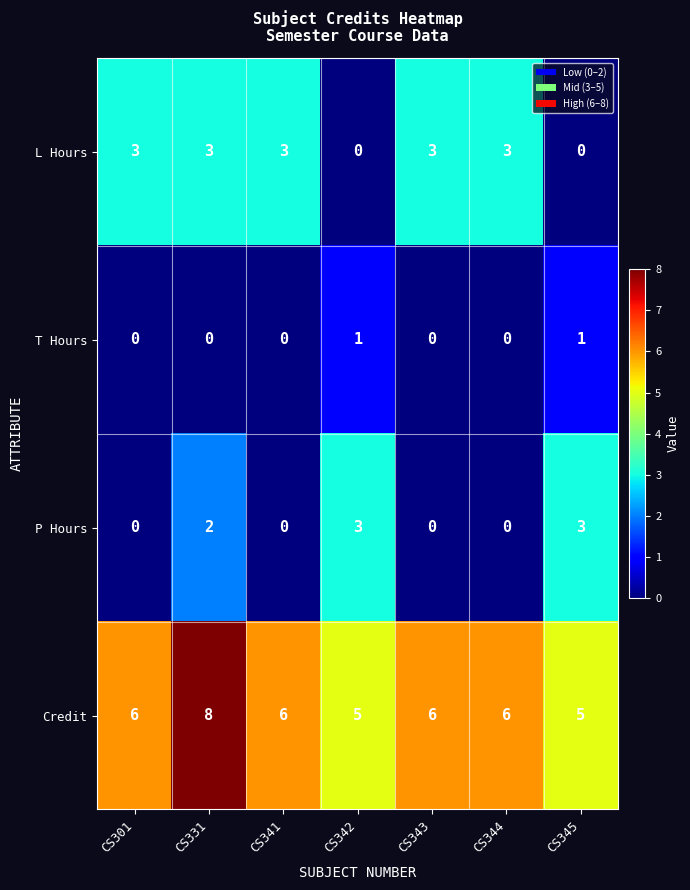

How many series are shown in this chart?

4